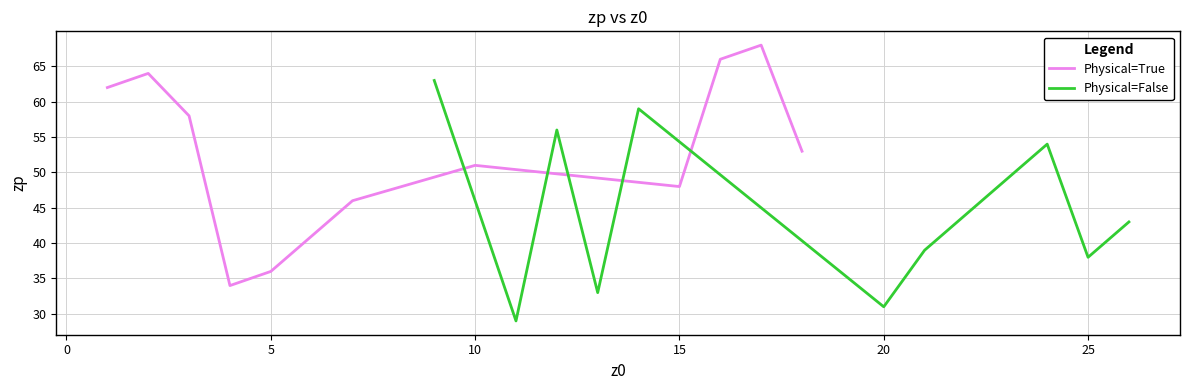

What is the difference between the maximum and minimum values in the Physical=True series?

34